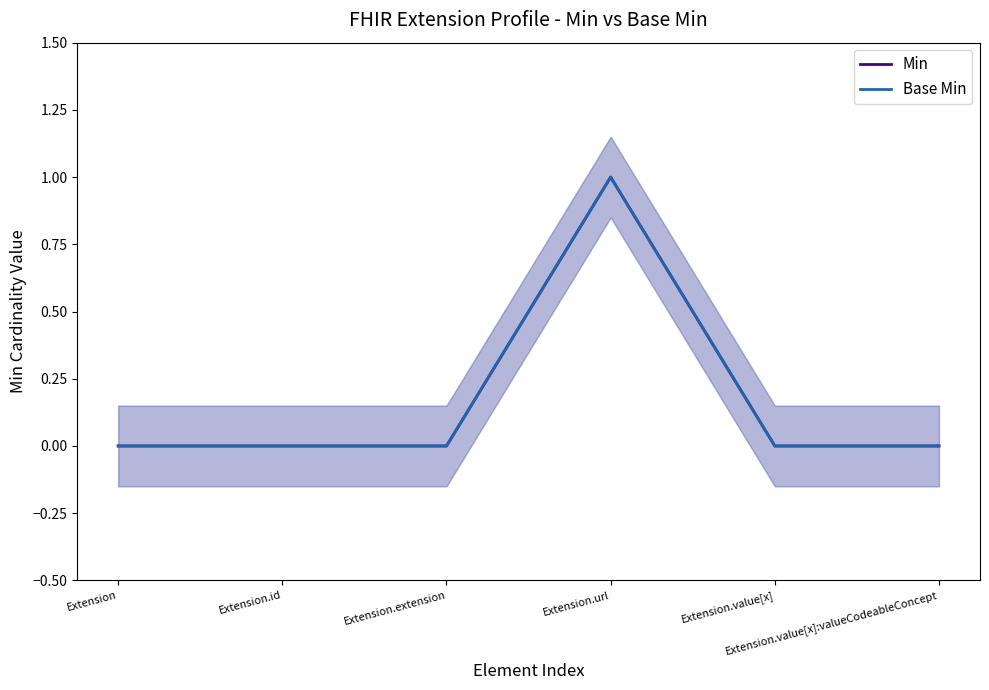

Which series has the largest total across all categories?

Min